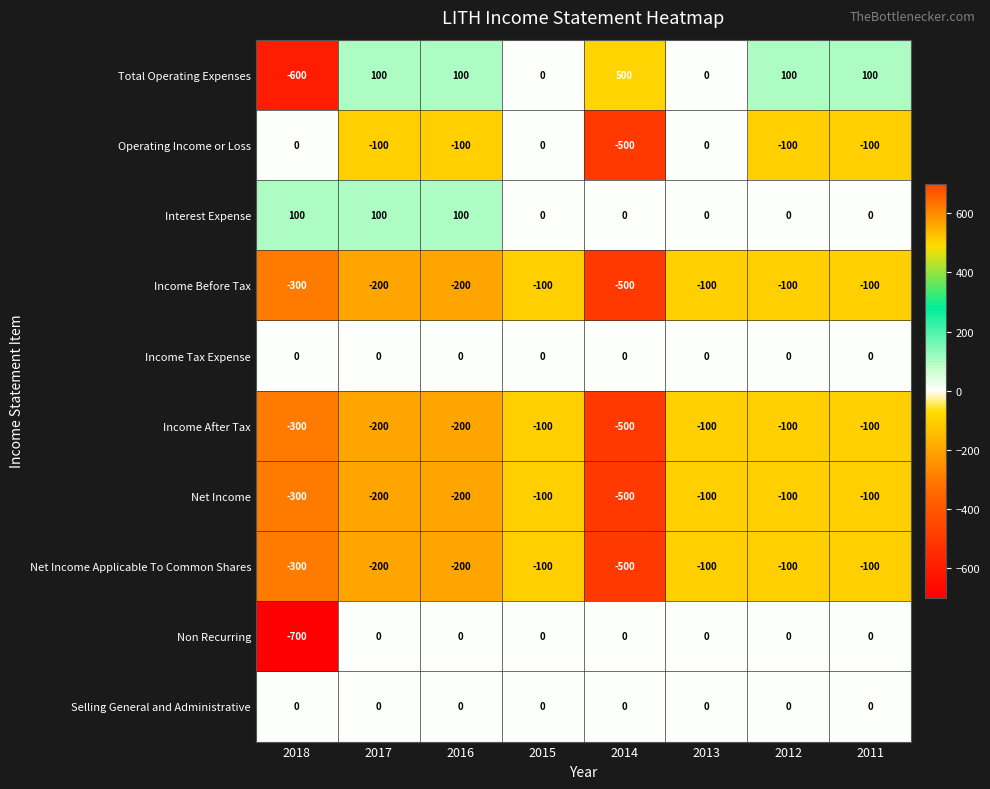

Which series has the widest spread of values?

Total Operating Expenses